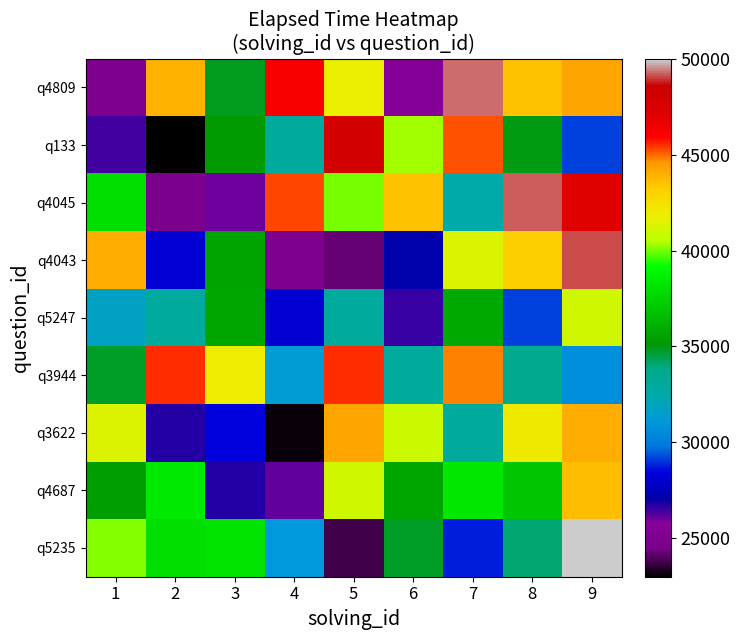

Reading left to right, extract all data points from this chart.

q4809: 1=25000.0	2=43896.8	3=34849.7	4=46182.1	5=41828.9	6=25542.8	7=49341.8	8=43550.8	9=44223.7
q133: 1=26459.1	2=23000.0	3=35160.4	4=33011.5	5=48022.7	6=40384.4	7=45214.6	8=34972.2	9=29135.4
q4045: 1=37973.8	2=24723.1	3=26000.0	4=45346.0	5=40054.9	6=43468.4	7=32572.2	8=49208.8	9=47114.3
q4043: 1=44016.4	2=28255.2	3=35601.5	4=25000.0	5=24182.7	6=27165.8	7=41442.3	8=43108.6	9=49122.8
q5247: 1=31797.3	2=33002.4	3=35678.0	4=28115.7	5=33000.0	6=26507.9	7=35844.0	8=29126.6	9=41085.0
q3944: 1=34803.1	2=45482.3	3=41907.2	4=31433.9	5=45471.0	6=33000.0	7=44728.6	8=33461.9	9=30784.9
q3622: 1=41427.4	2=26773.3	3=28397.5	4=23198.8	5=44247.0	6=40951.0	7=33000.0	8=42039.5	9=44079.7
q4687: 1=35390.7	2=38356.0	3=26774.5	4=26092.3	5=41046.9	6=35719.6	7=38261.4	8=37000.0	9=43655.0
q5235: 1=40137.4	2=37946.6	3=38098.6	4=31206.7	5=23832.1	6=34791.4	7=28793.8	8=34030.3	9=50000.0